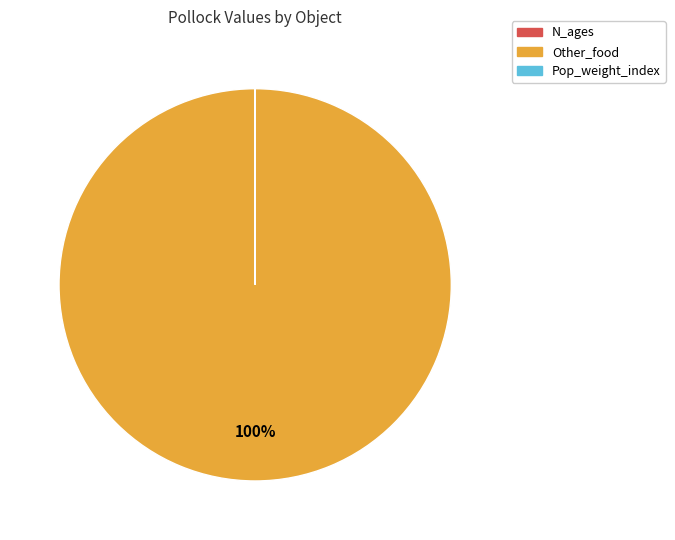

Is Other_food the majority of the pie?

Yes